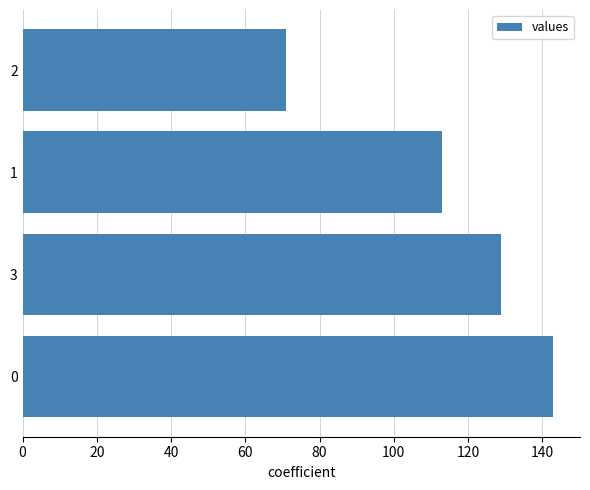

List the labels in order of value, largest first.

0, 3, 1, 2